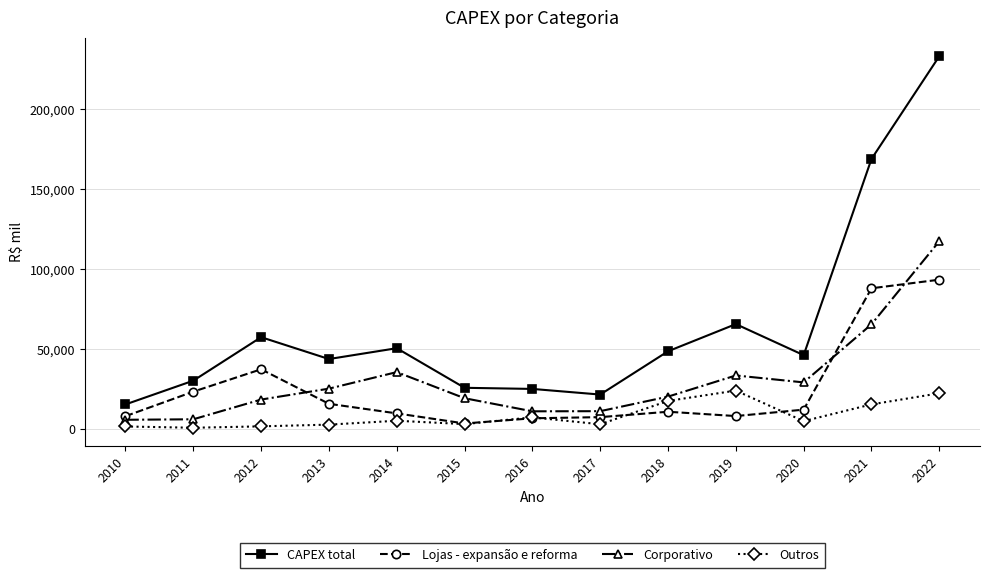

What is the minimum value for Lojas - expansão e reforma?

3459.4